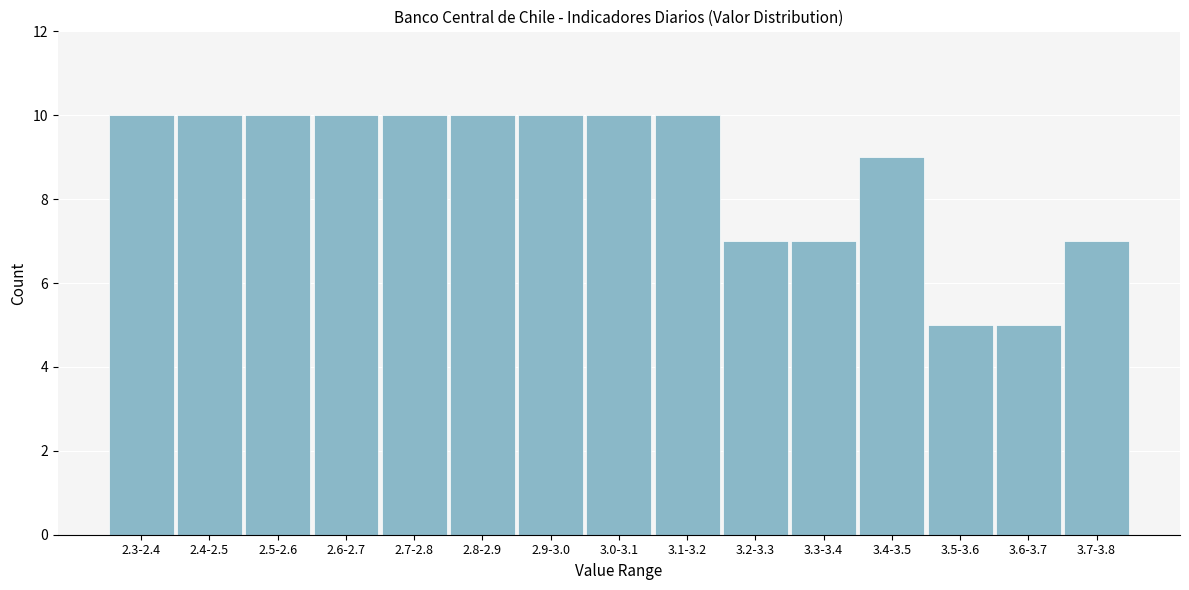

Reading left to right, extract all data points from this chart.

10	10	10	10	10	10	10	10	10	7	7	9	5	5	7